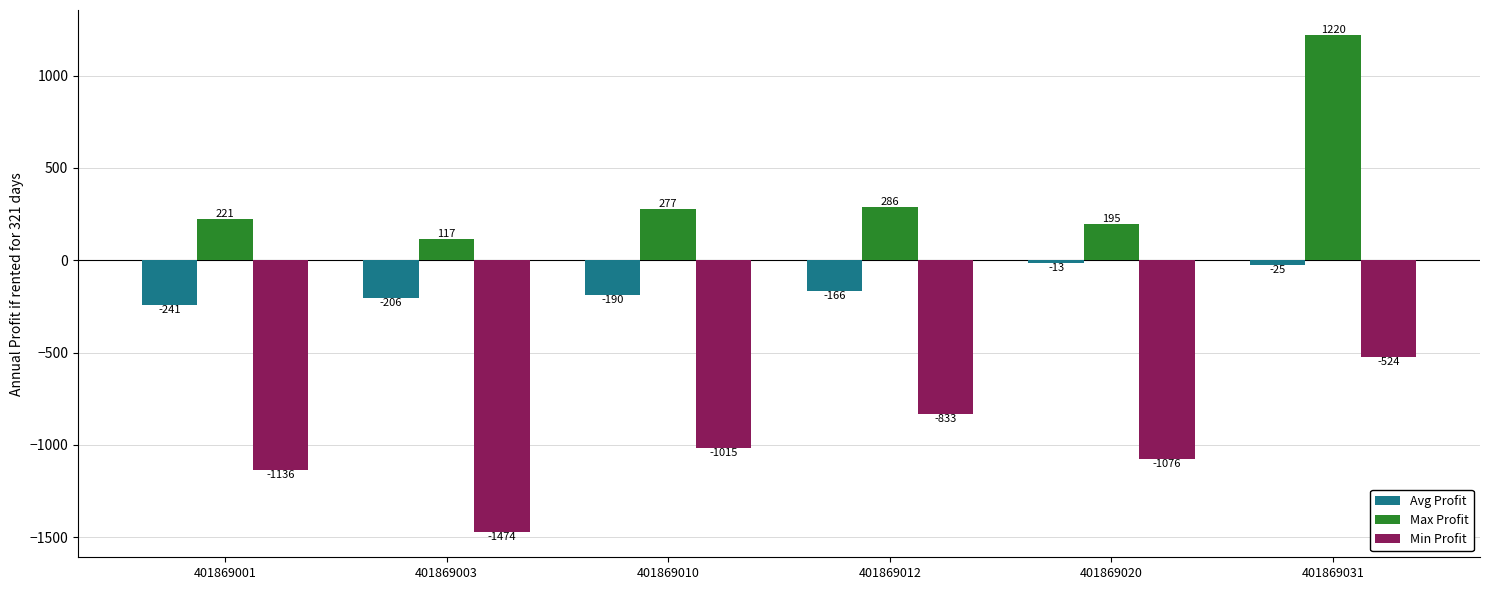

Rank the series at 401869020 from lowest to highest value.

Min Profit, Avg Profit, Max Profit